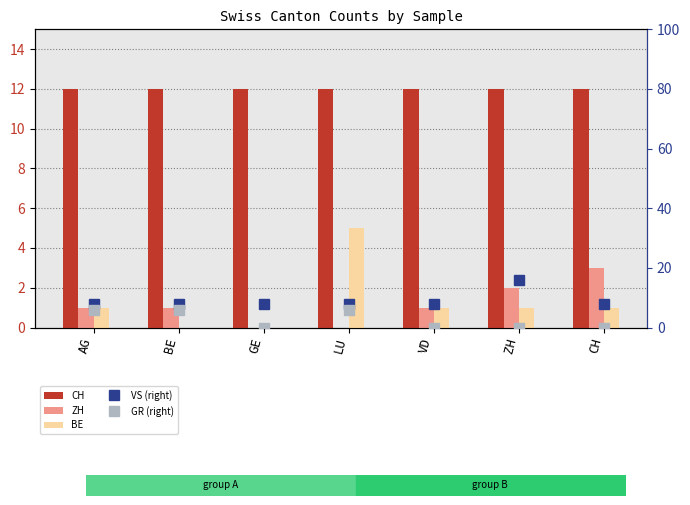

What is the approximate value of BE at LU?

5